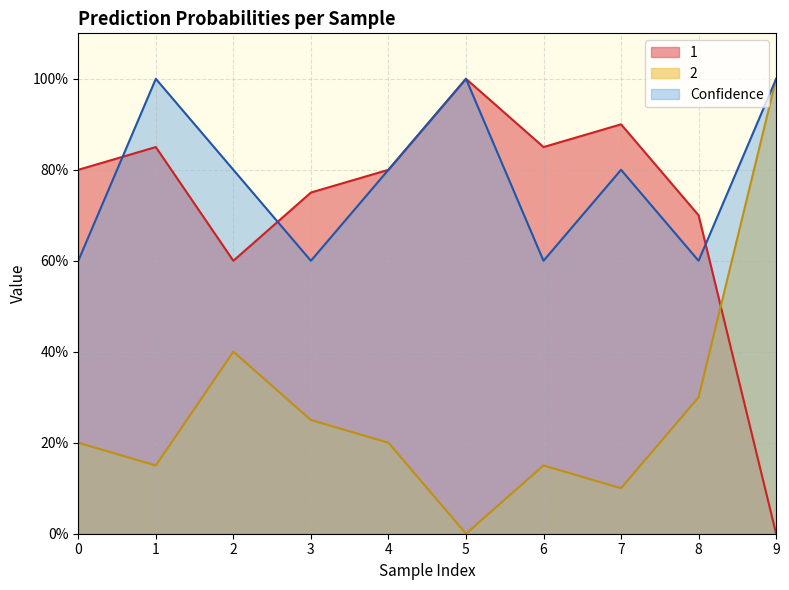

At which category does 1 reach its first local peak?

1